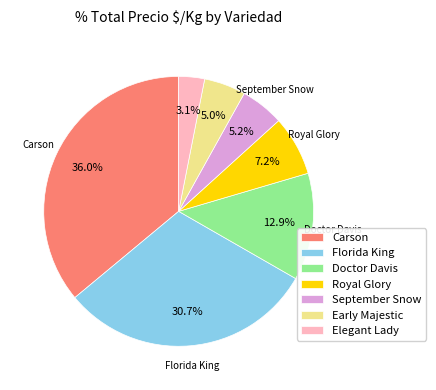

Which has a higher value, Florida King or September Snow?

Florida King